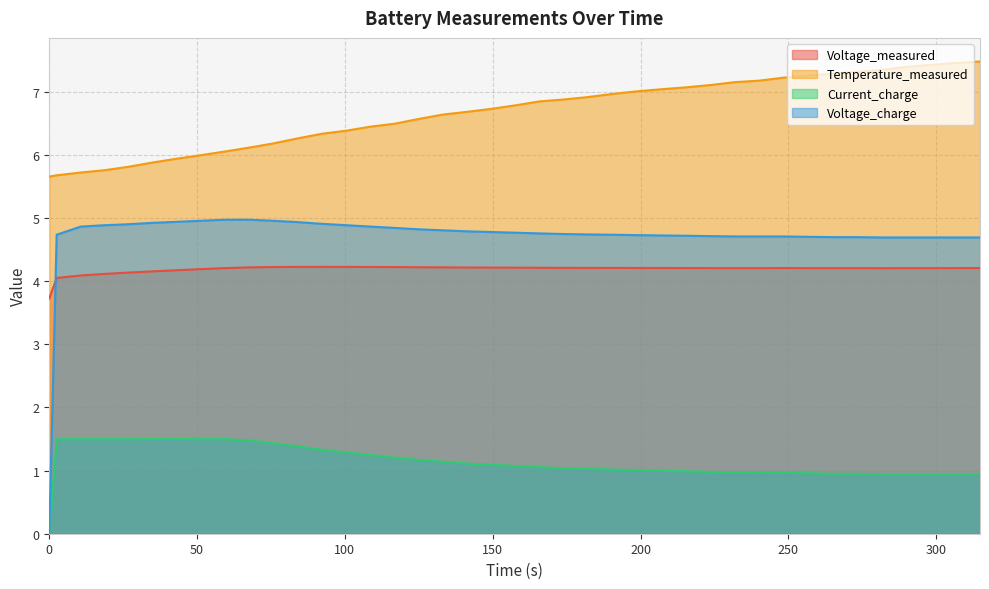

List the series in order of their peak value, lowest first.

Current_charge, Voltage_measured, Voltage_charge, Temperature_measured